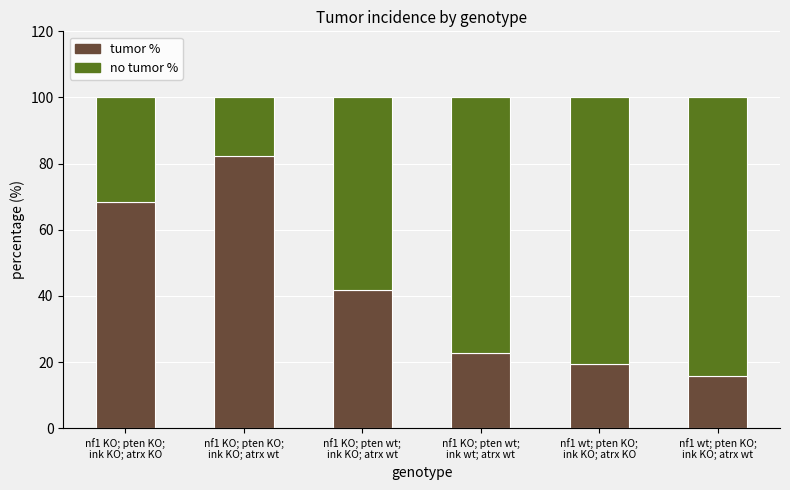

What is the lowest value of the tumor % series?

15.6